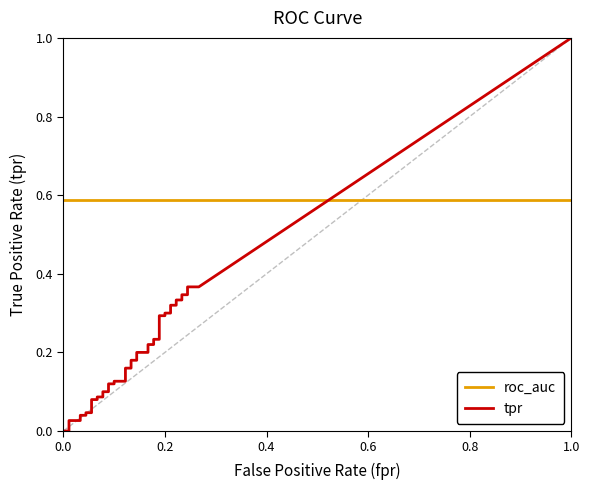

Reading right to left, list all the values displayed in this chart.

tpr: 39=0.4	38=0.4	37=0.3	36=0.3	35=0.3	34=0.3	33=0.3	32=0.3	31=0.3	30=0.3	29=0.3	28=0.3	27=0.2	26=0.2	25=0.2	24=0.2	23=0.2	22=0.2	21=0.2	20=0.2	19=0.2	18=0.2	17=0.1	16=0.1	15=0.1	14=0.1	13=0.1	12=0.1	11=0.1	10=0.1	9=0.1	8=0.1	7=0.0	6=0.0	5=0.0	4=0.0	3=0.0	2=0.0	1=0.0	0=0.0
roc_auc: 39=0.6	38=0.6	37=0.6	36=0.6	35=0.6	34=0.6	33=0.6	32=0.6	31=0.6	30=0.6	29=0.6	28=0.6	27=0.6	26=0.6	25=0.6	24=0.6	23=0.6	22=0.6	21=0.6	20=0.6	19=0.6	18=0.6	17=0.6	16=0.6	15=0.6	14=0.6	13=0.6	12=0.6	11=0.6	10=0.6	9=0.6	8=0.6	7=0.6	6=0.6	5=0.6	4=0.6	3=0.6	2=0.6	1=0.6	0=0.6